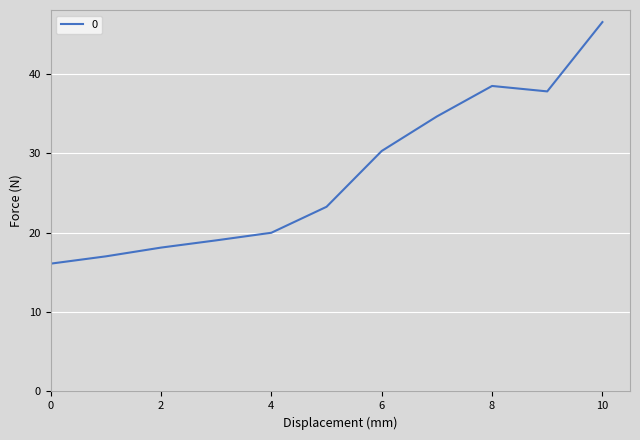

What is the difference between the maximum and minimum values?

30.4